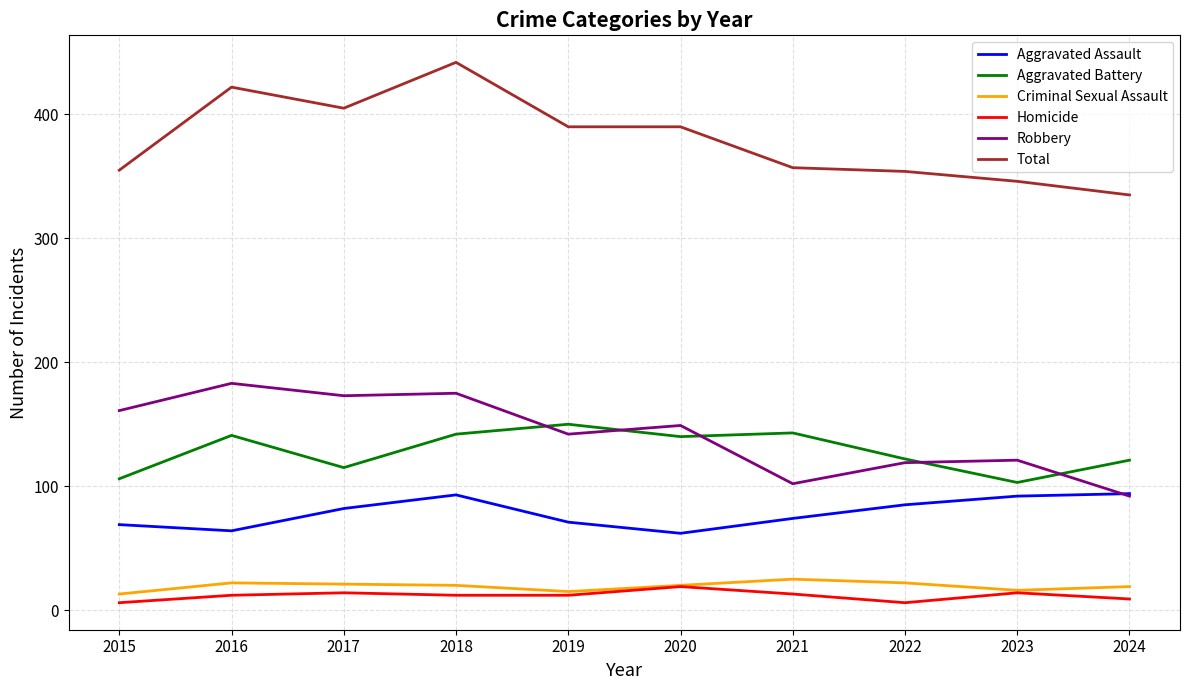

In Criminal Sexual Assault, how many points are higher than both neighbors (excluding endpoints)?

2